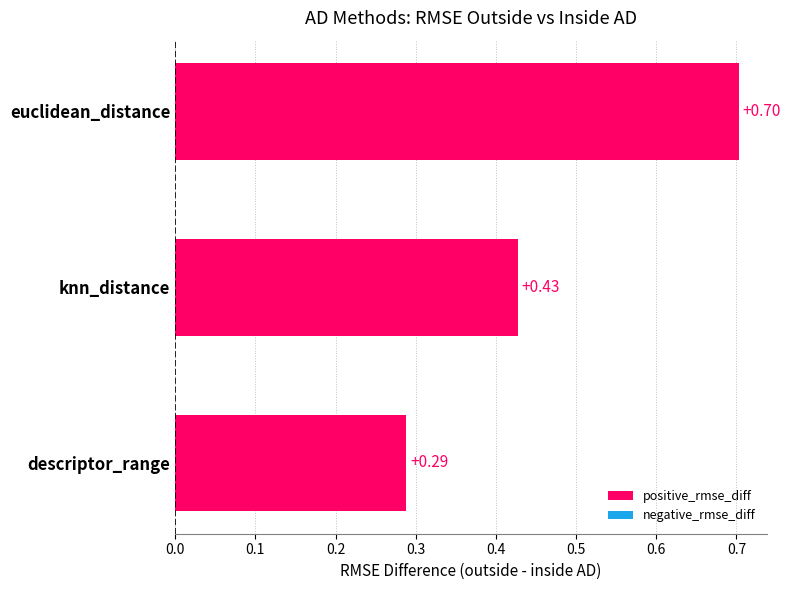

Rank the categories by value from lowest to highest.

descriptor_range, knn_distance, euclidean_distance